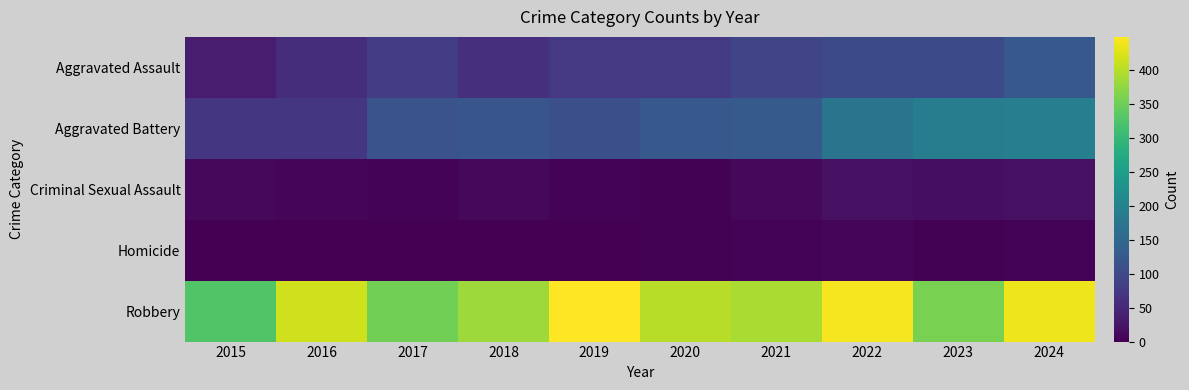

Which has a higher value, 2015 or 2016?

2016